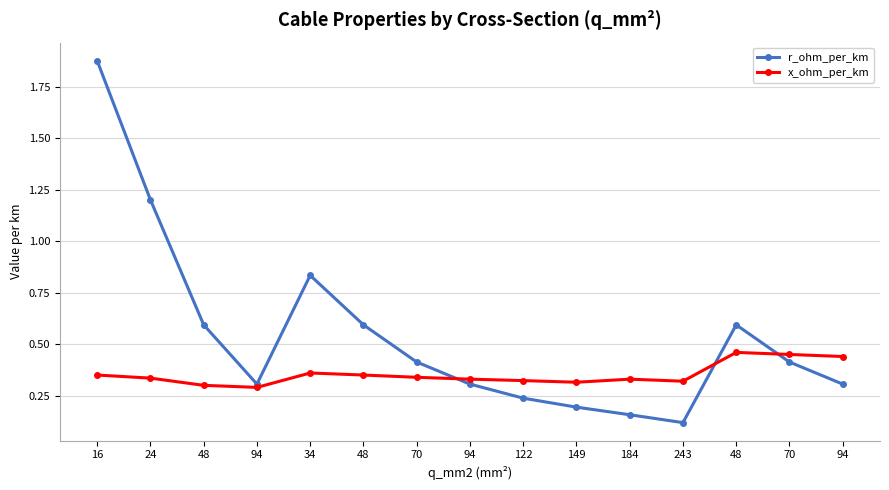

What are all the series names shown in the legend?

r_ohm_per_km, x_ohm_per_km